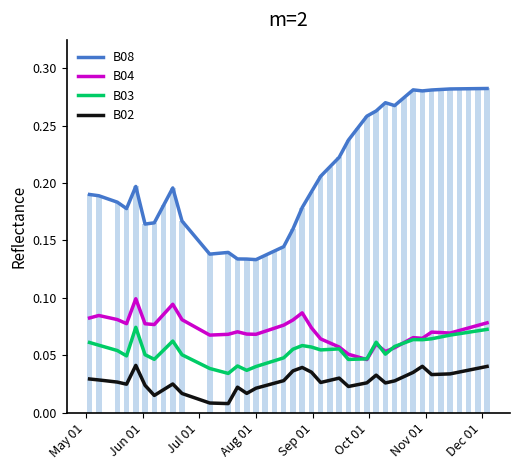

Which series has the largest range (max minus min)?

B08